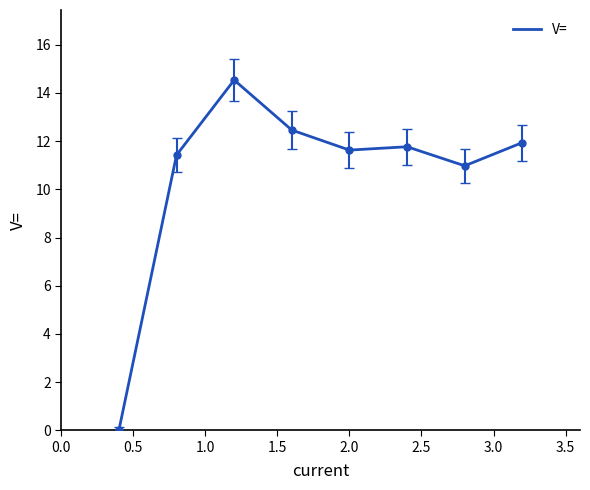

What is the maximum value shown in the chart?

14.5